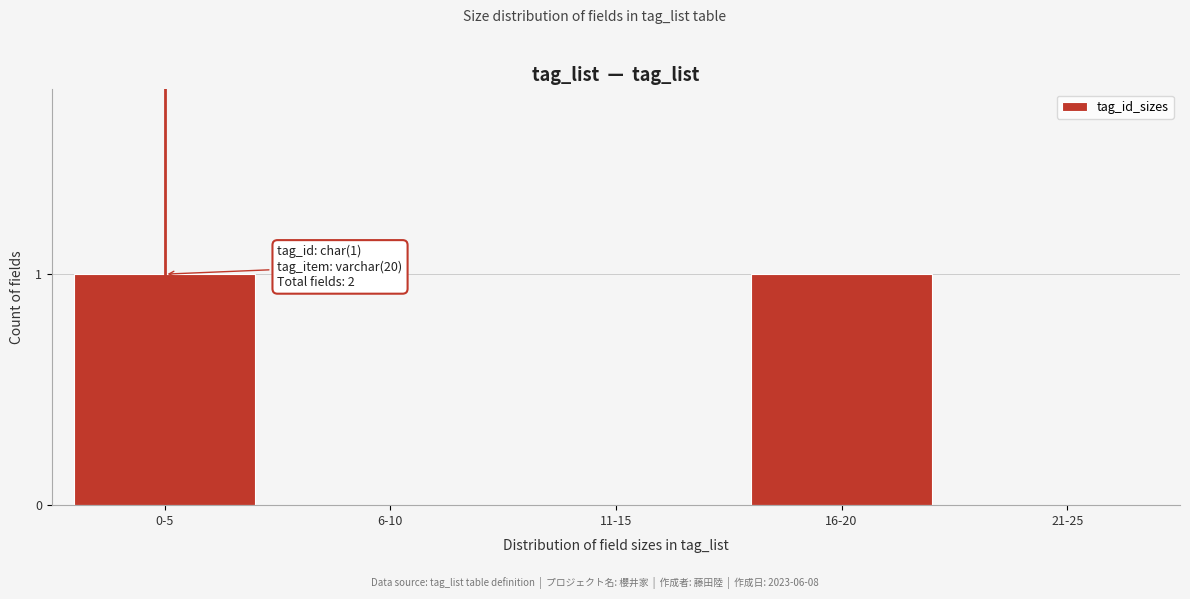

Reading left to right, what are all the values shown in this chart?

0-5=1	6-10=0	11-15=0	16-20=1	21-25=0